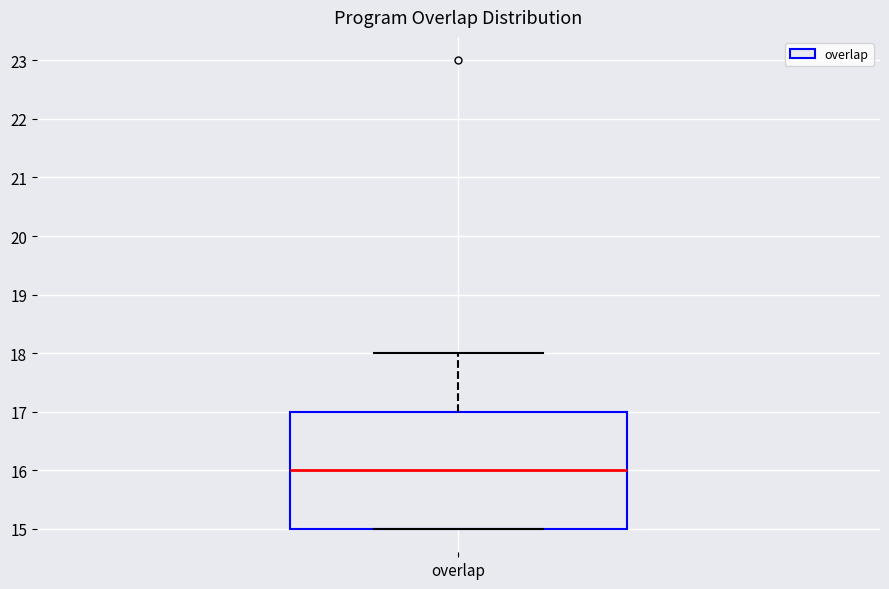

Where does the upper whisker of the box for overlap end on the y-axis? The values are not printed on the chart, so give them approximately, as read against the axis.

18